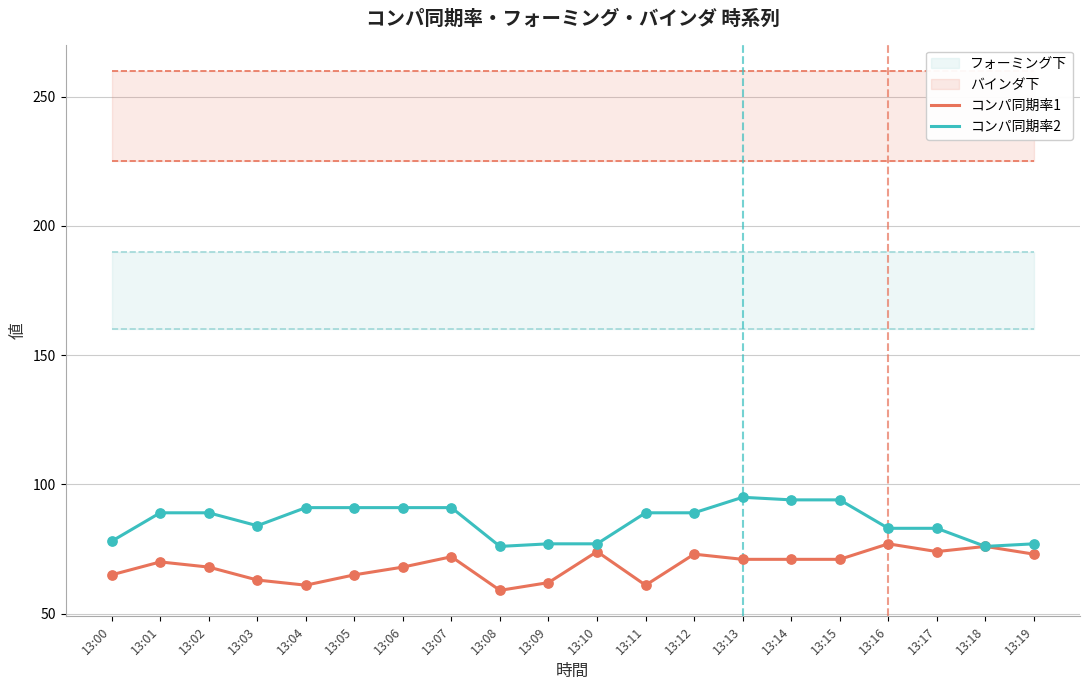

Which series contains the highest Y value?

コンパ同期率2